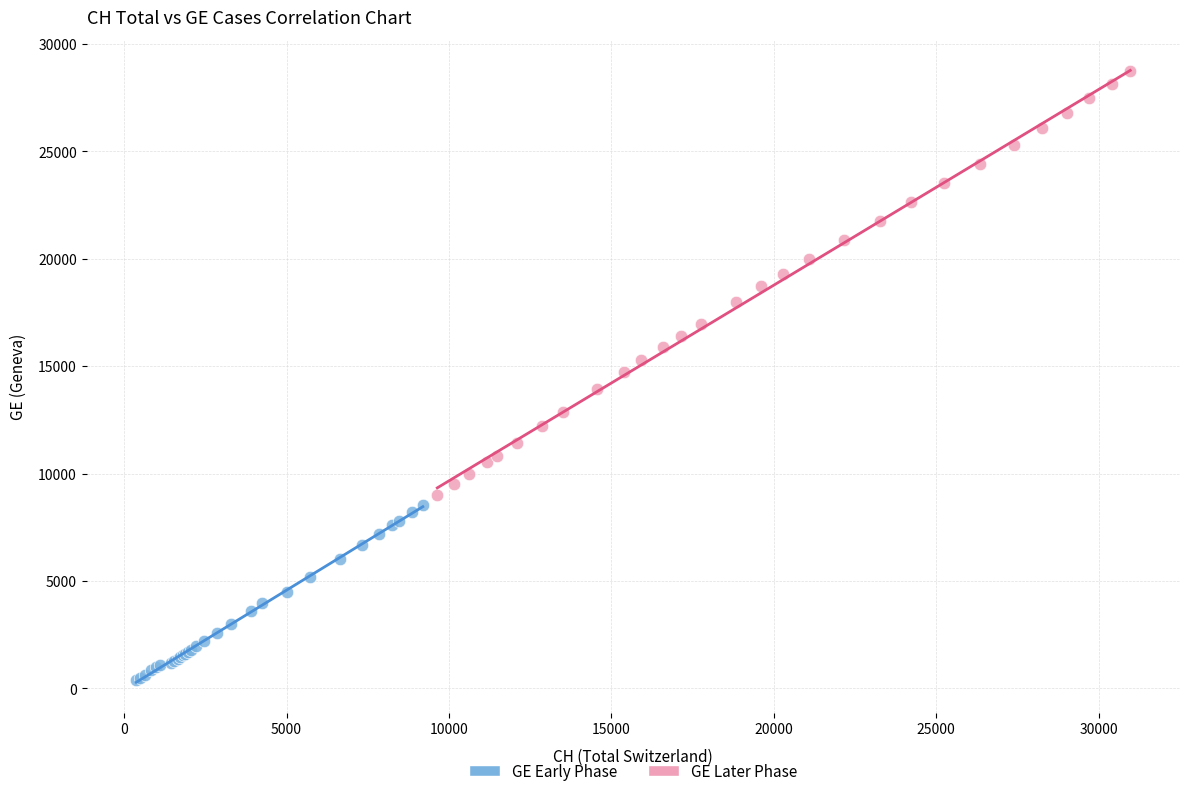

Which series has the widest spread of Y values?

GE Later Phase